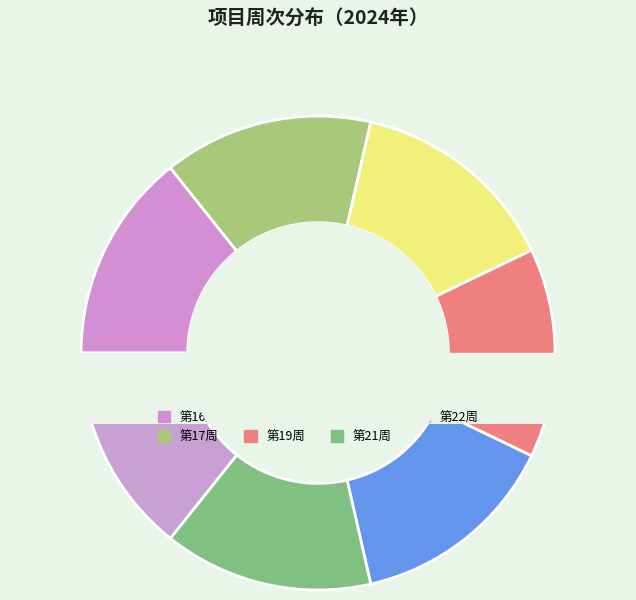

Is 17 the majority of the pie?

No